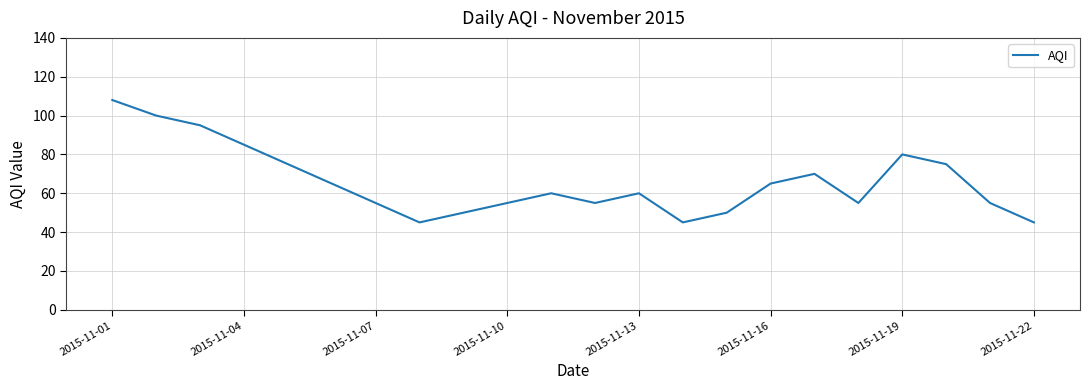

Reading left to right, transcribe all the data shown in this chart.

108	100	95	85	75	65	55	45	50	55	60	55	60	45	50	65	70	55	80	75	55	45